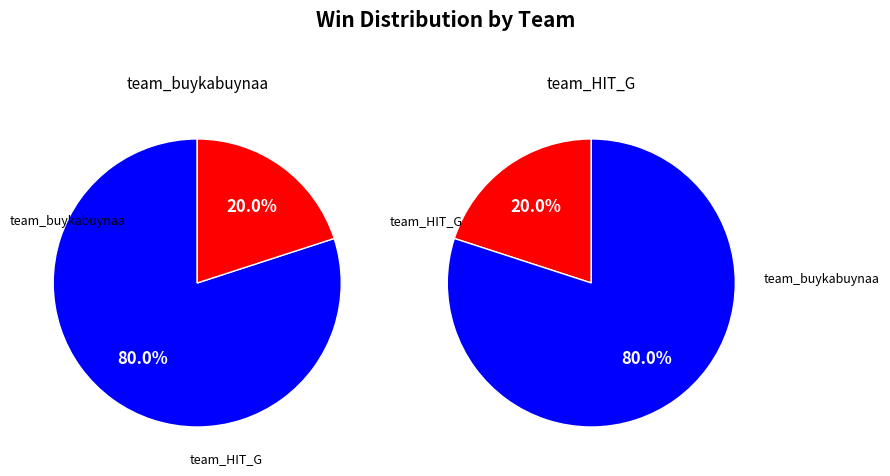

Count the number of slices in the pie.

2